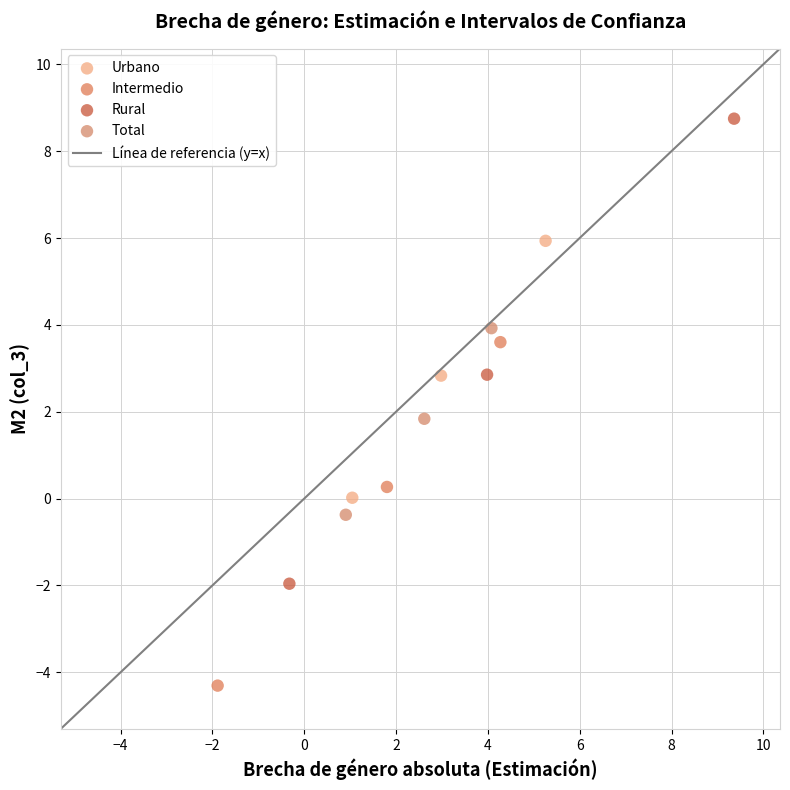

Which series has the largest Y range (max minus min)?

Rural